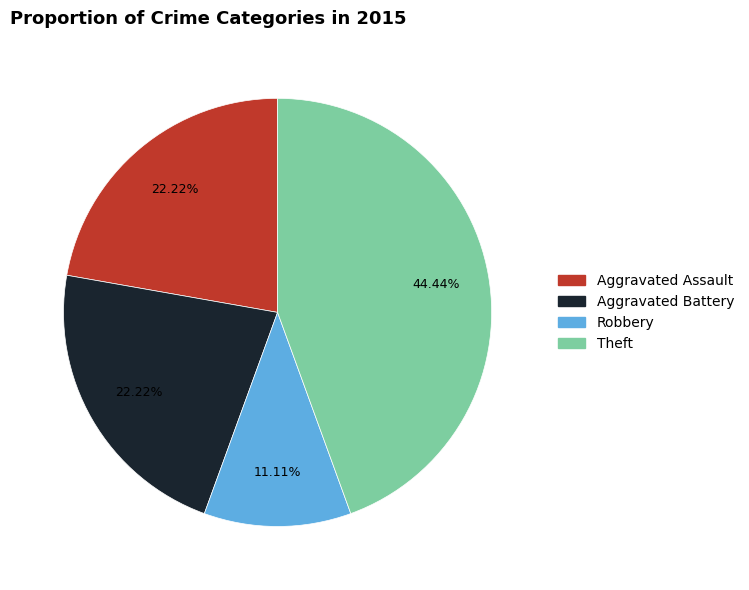

To the nearest percent, what is the combined percentage of Theft and Aggravated Battery?

67%